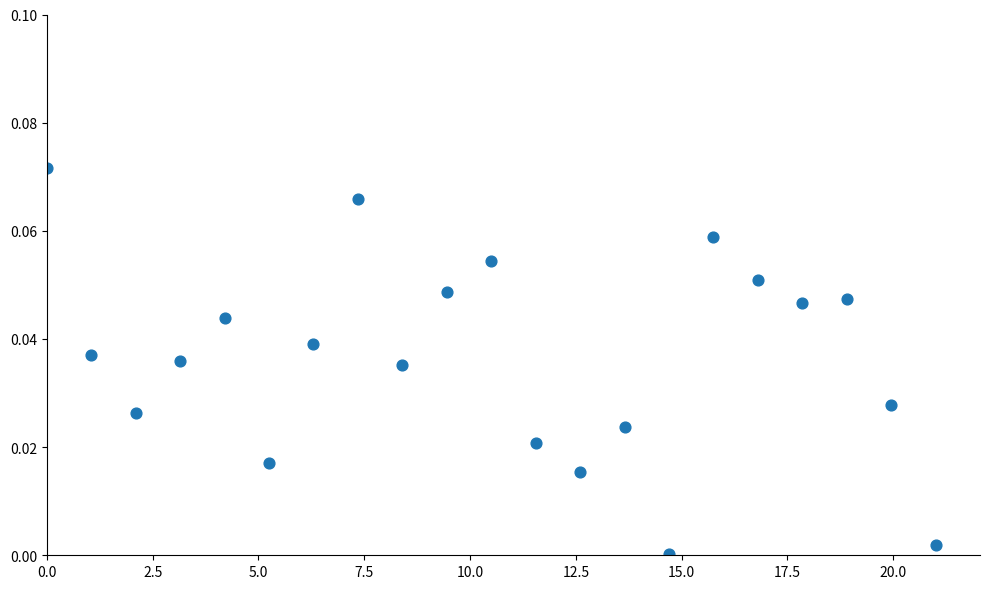

Count the number of points in this scatter plot.

21